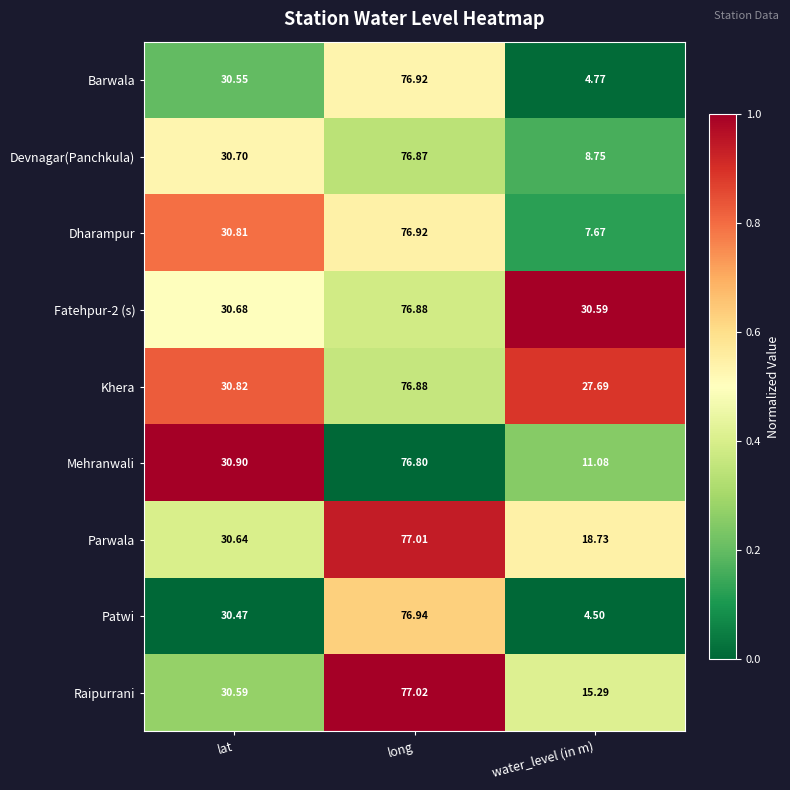

Between long and water_level (in m), which series saw the biggest shift?

Patwi